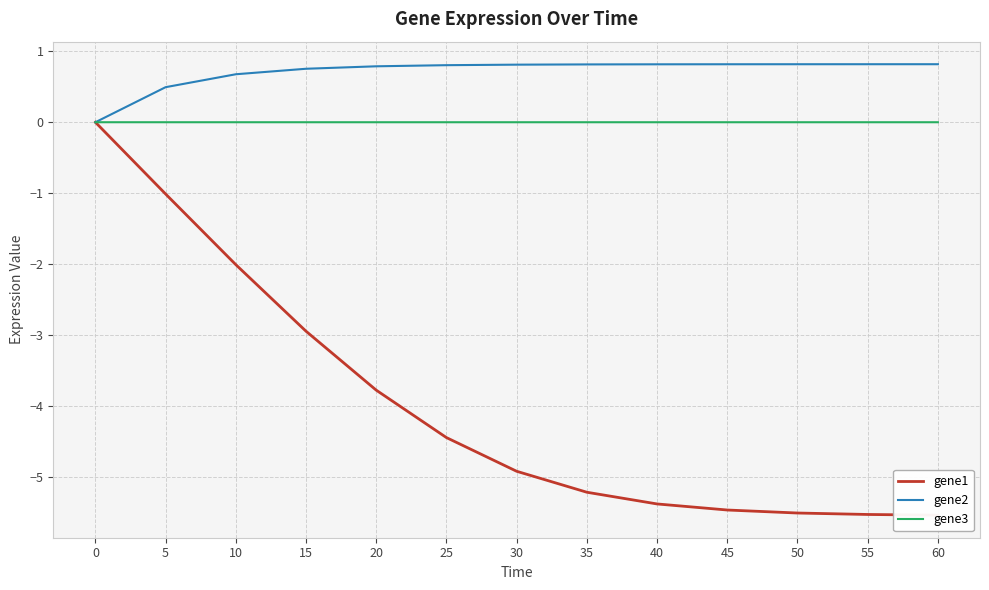

Is it true that gene3 equals -0.0 at 30?

False